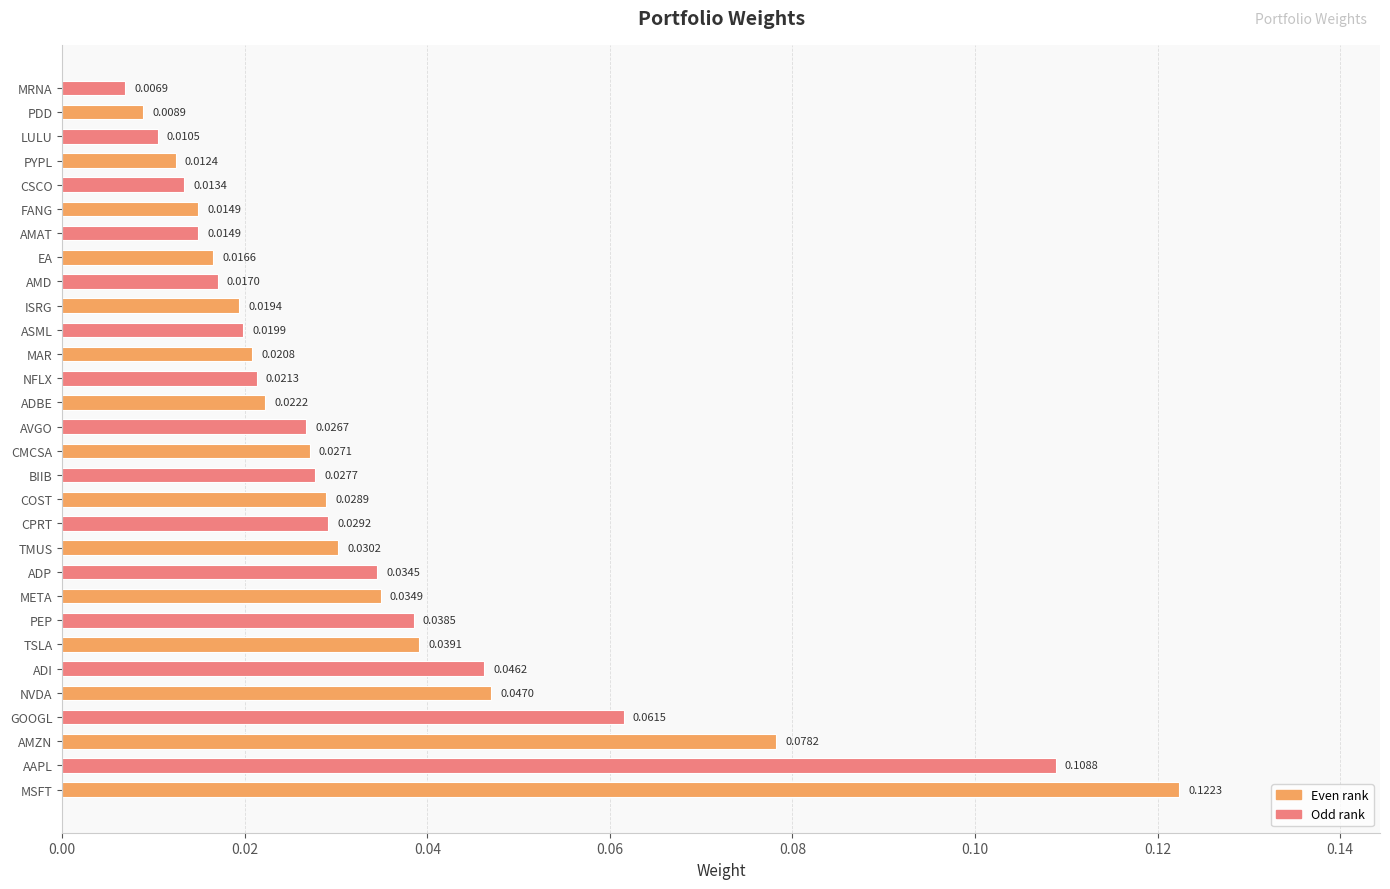

How many bars are there in total?

30